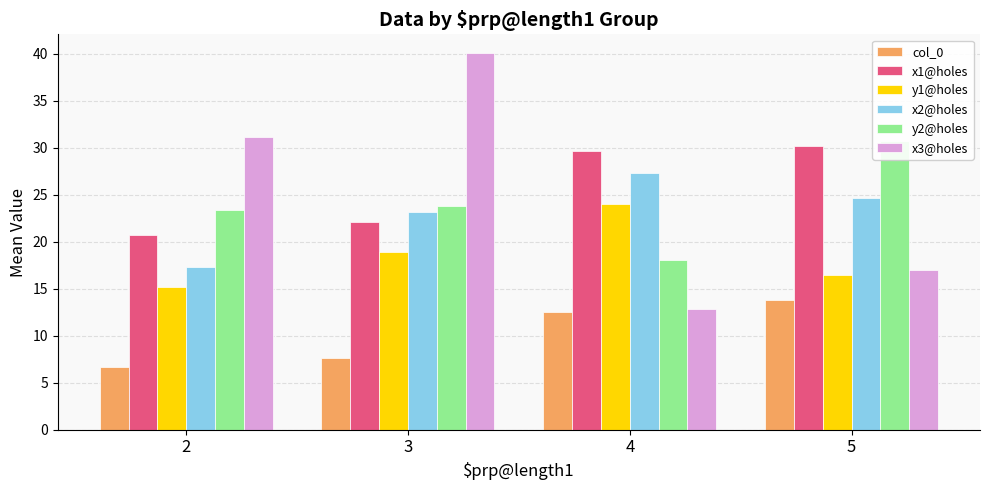

Between 2 and 3, which series saw the biggest shift?

x3@holes